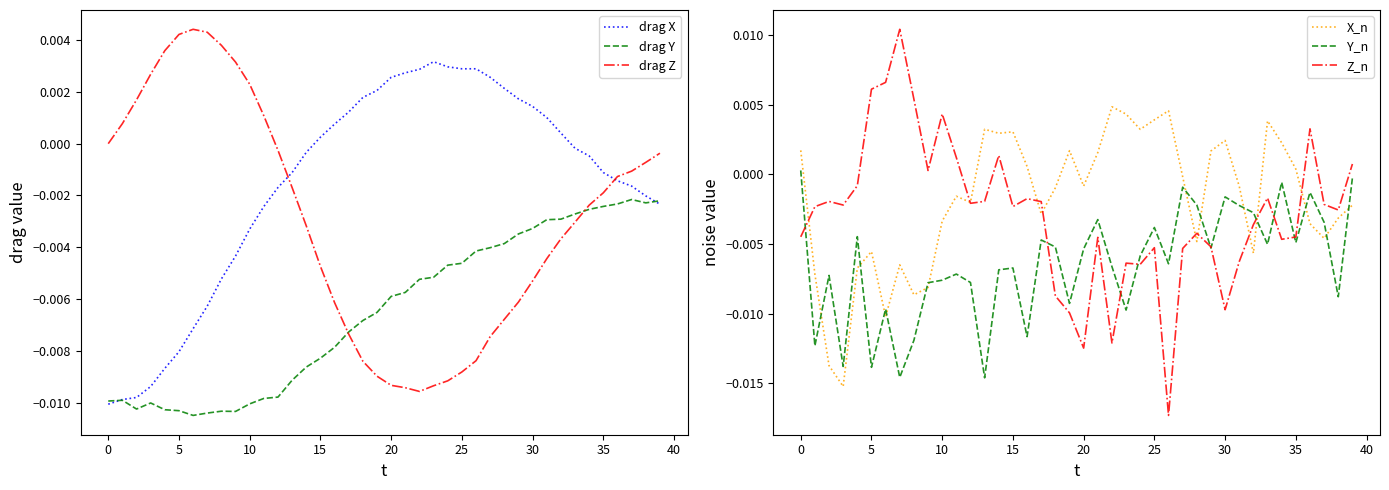

How many times do drag X and drag Z cross each other?

2